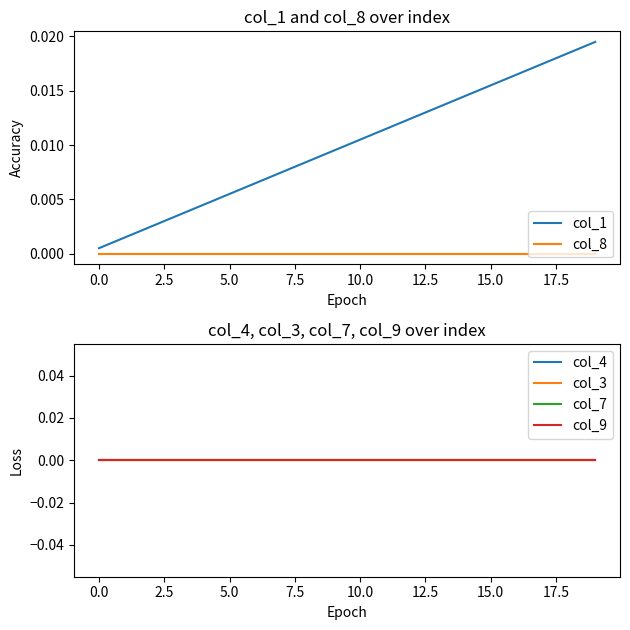

True or false: col_4 and col_3 cross at least once.

False